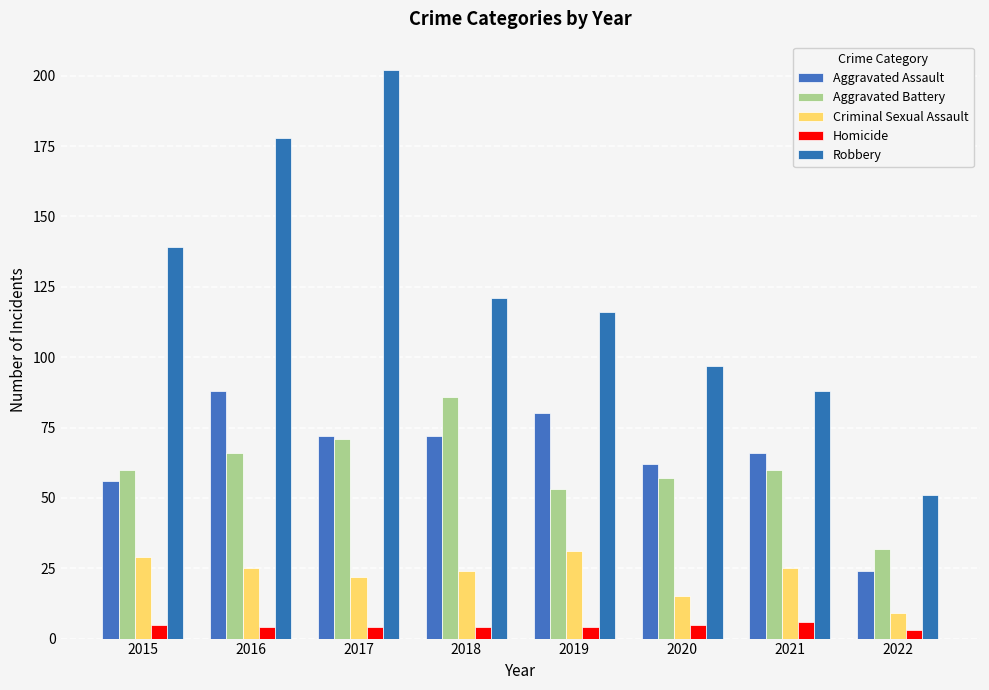

How many bars are there in total?

40